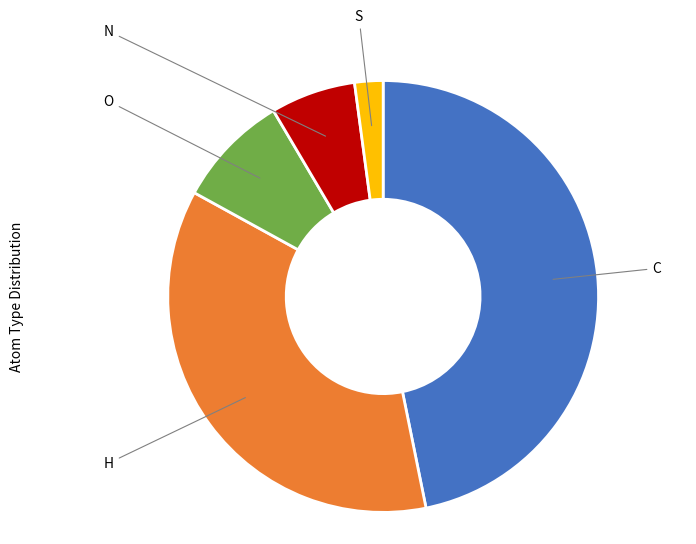

Is there any slice that represents more than half of the pie?

No